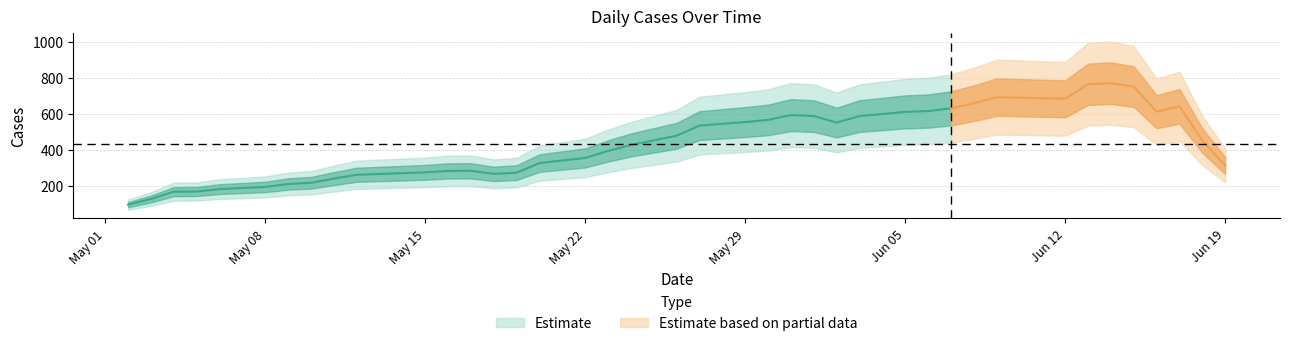

The chart shows a value of 702 at 2017-06-06. True or false?

True